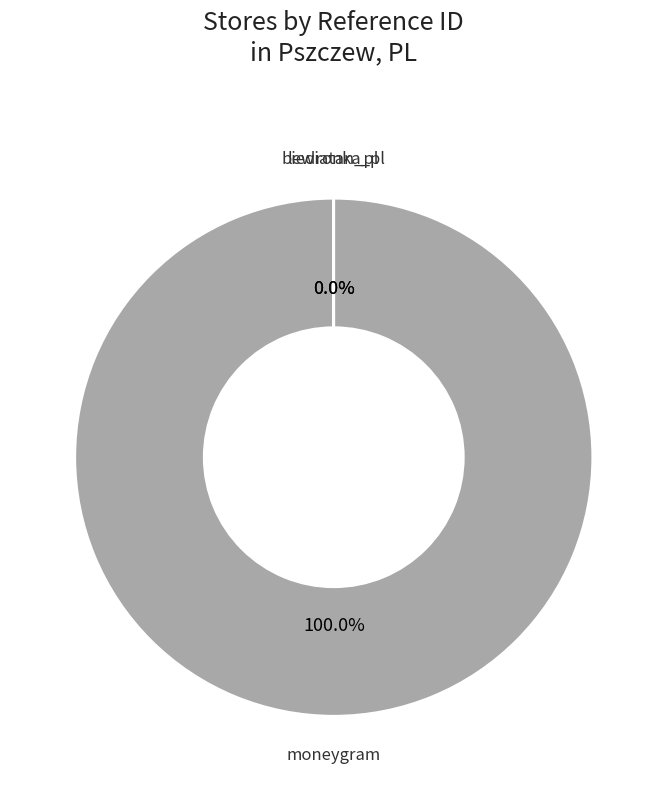

Does any single category account for the majority?

Yes